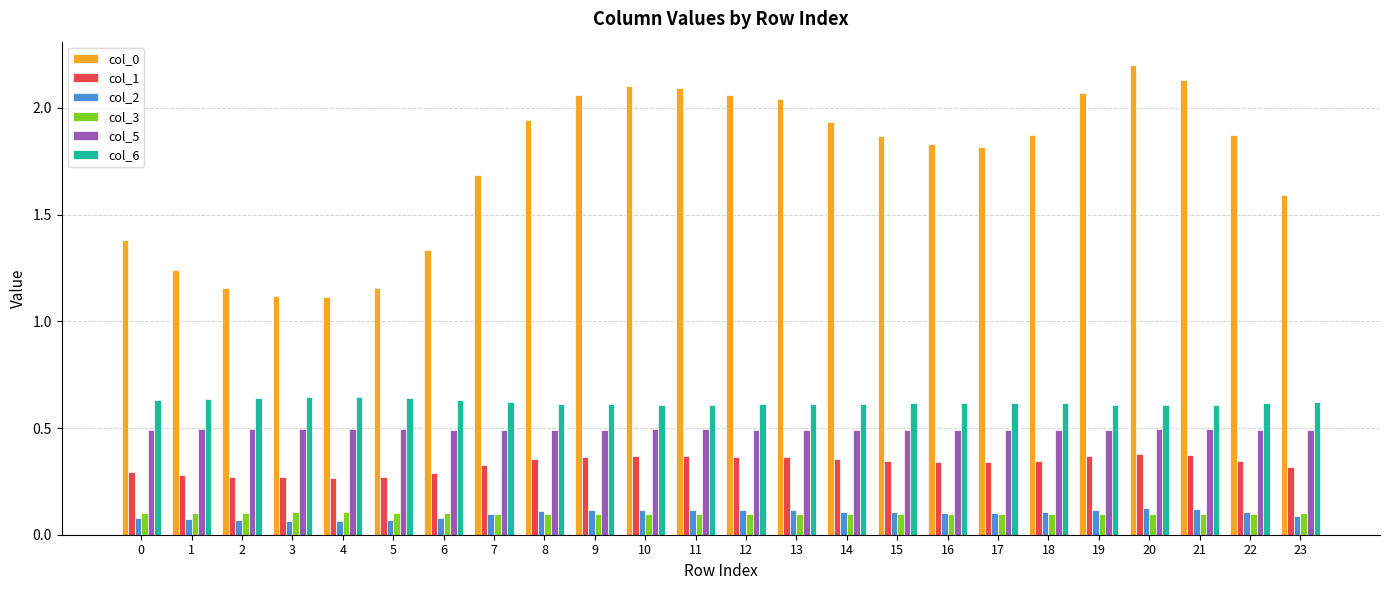

What is the maximum value shown in the chart?

2.2